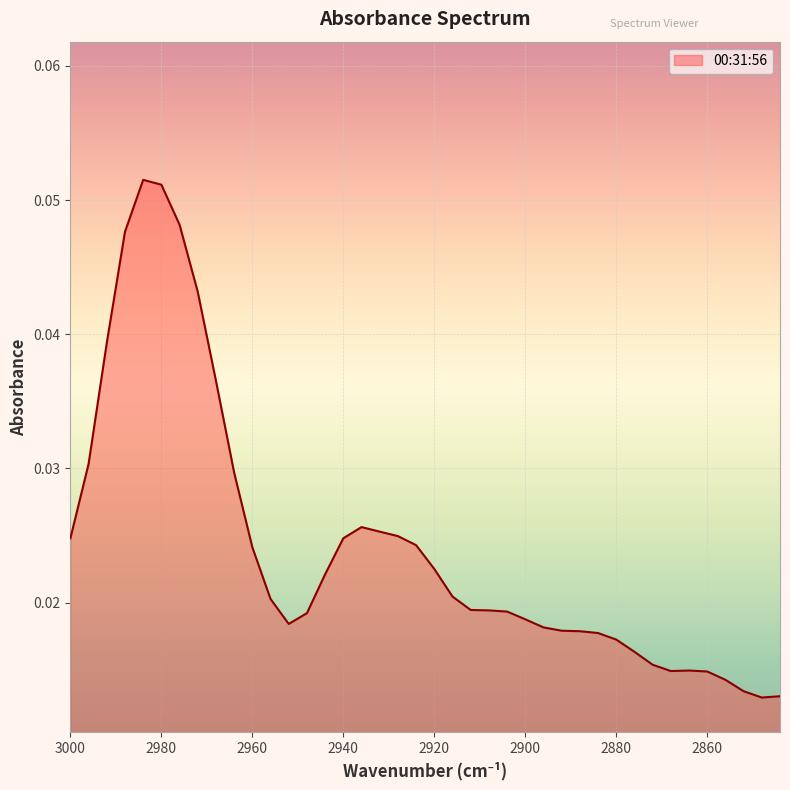

Which label corresponds to the smallest value in the chart?

2848